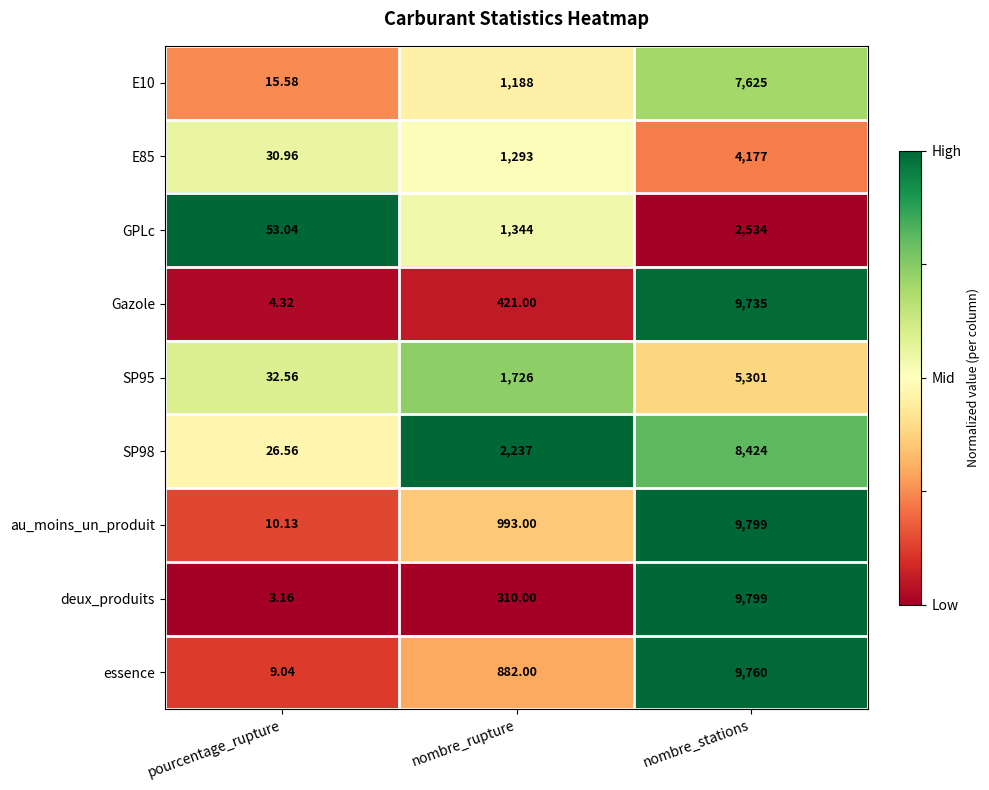

Which category has the lowest value in the Gazole series?

pourcentage_rupture